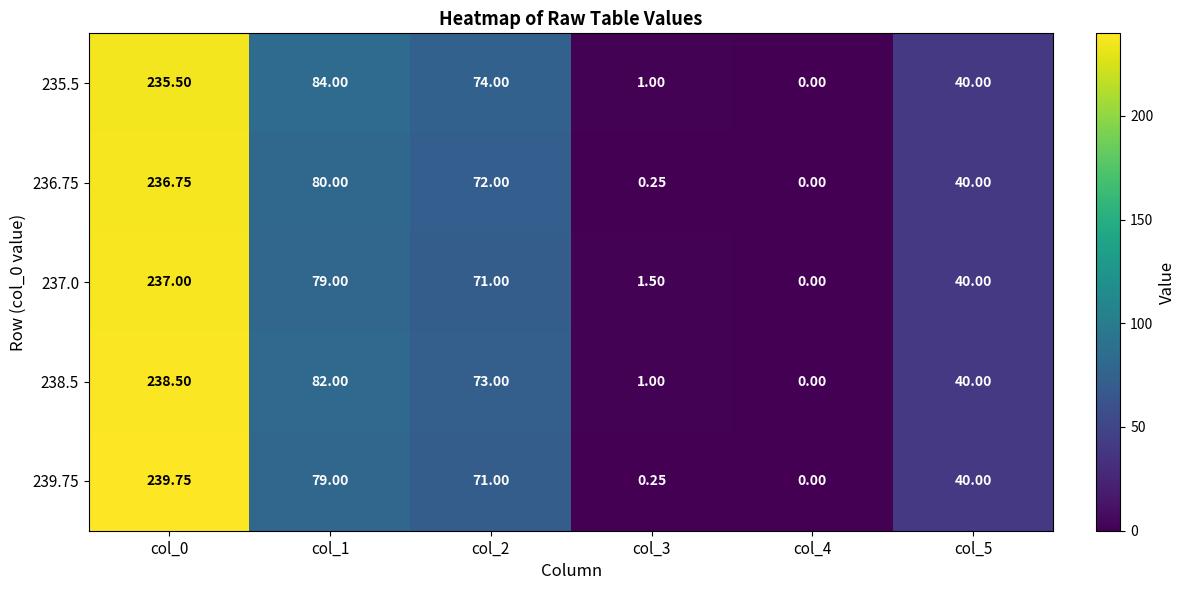

Is the value of 235.5 at col_0 greater than the value of 237.0 at col_1?

Yes